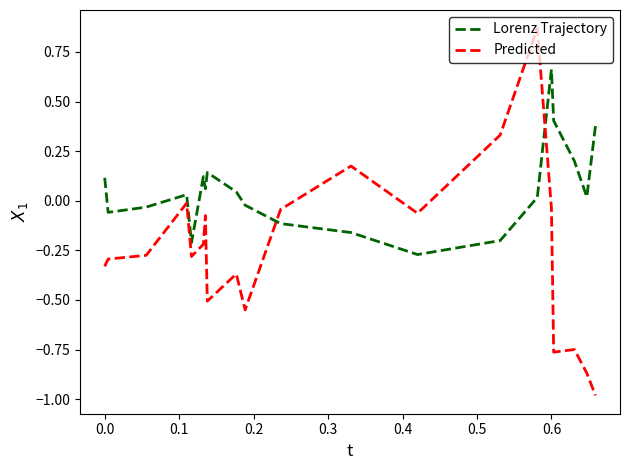

Rank the series by their average value, from highest to lowest.

Lorenz Trajectory, Predicted